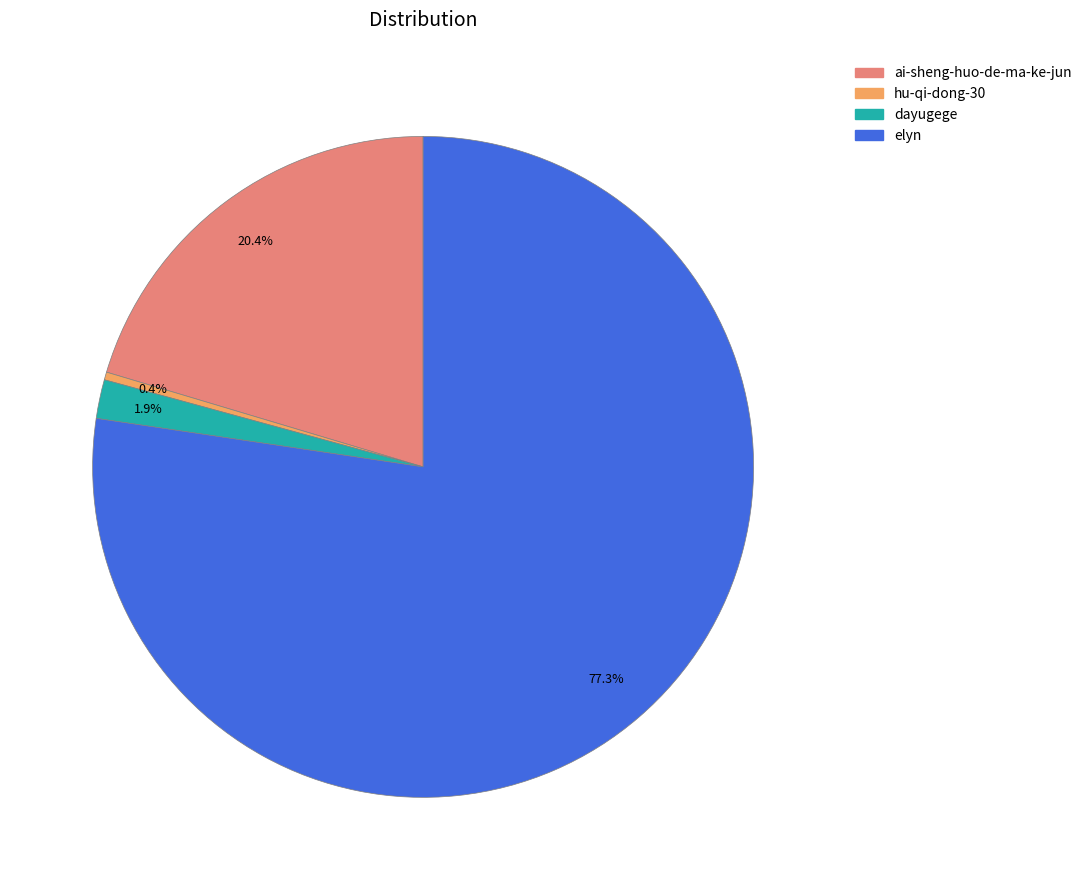

How many slices are in this pie chart?

4